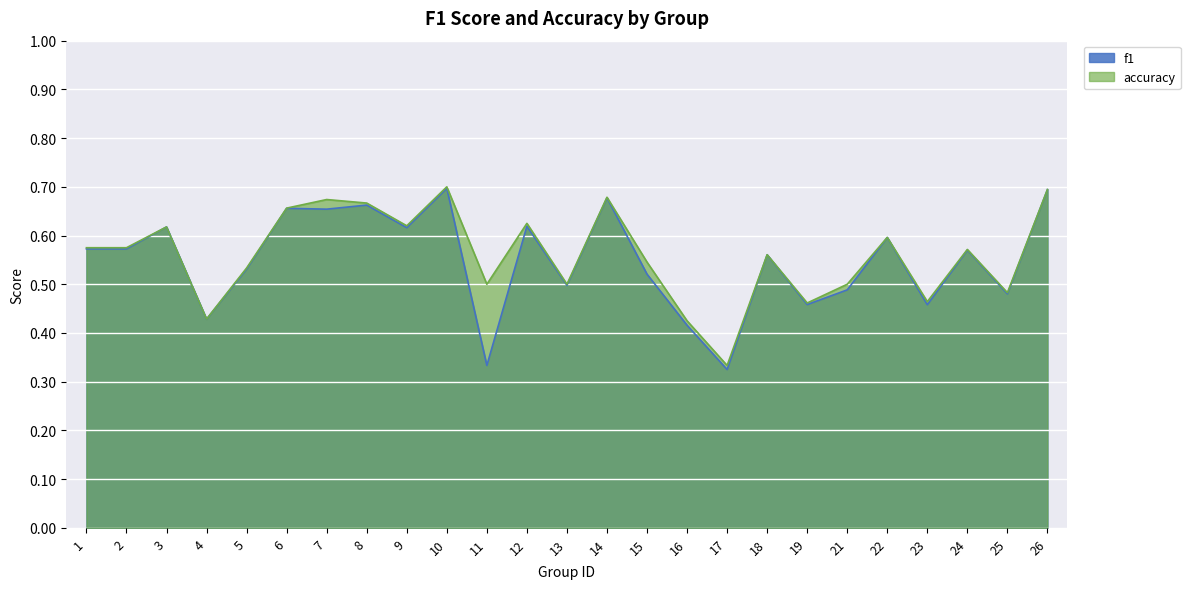

How many interior local valleys does the f1 series have?

9